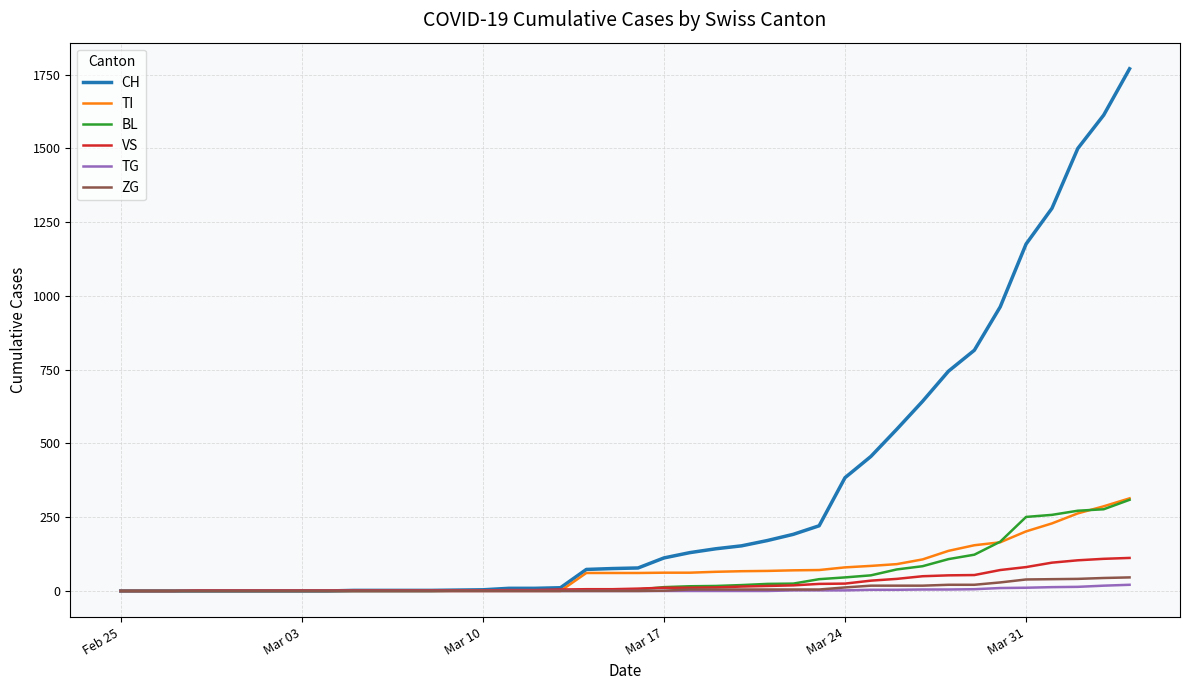

What are all the series names shown in the legend?

CH, TI, BL, VS, TG, ZG